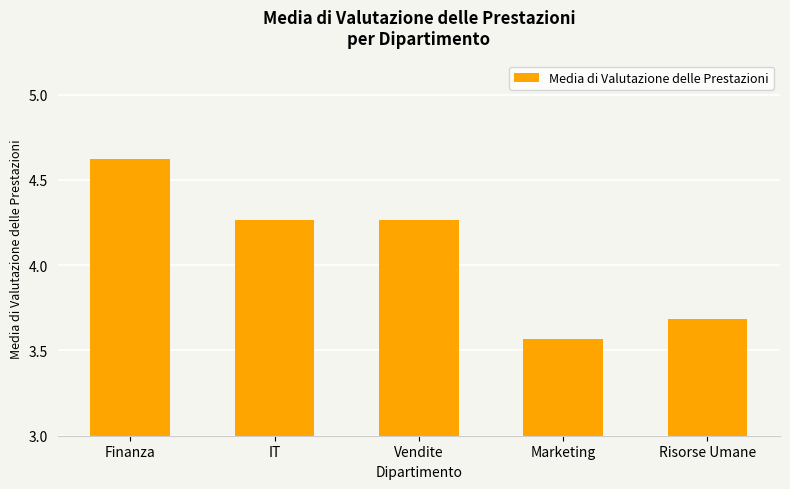

What position from the right is Risorse Umane?

1